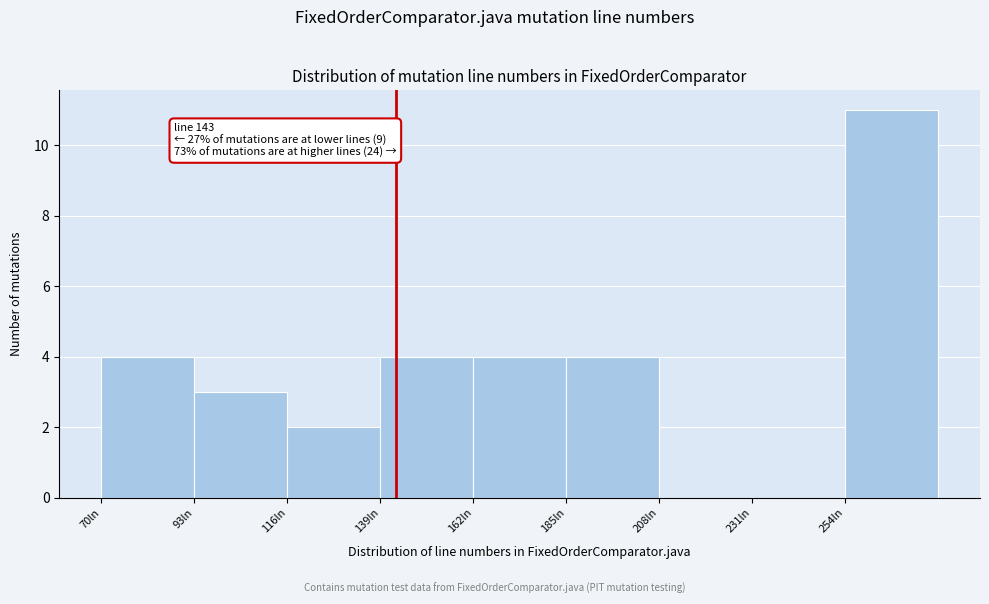

Which range on the x-axis has the tallest bar?

254 to 277